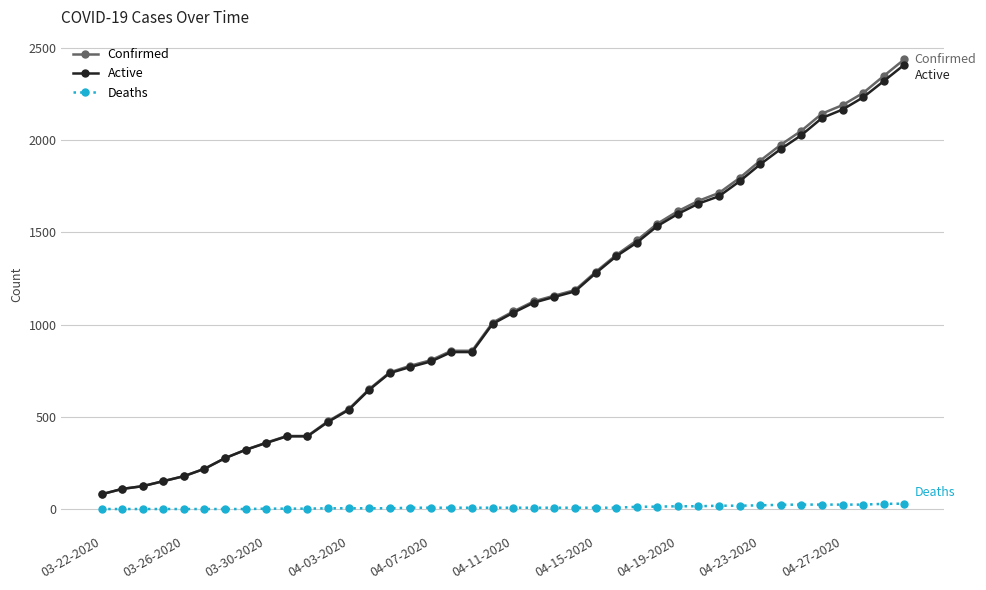

True or false: Deaths and Active intersect in this chart.

False